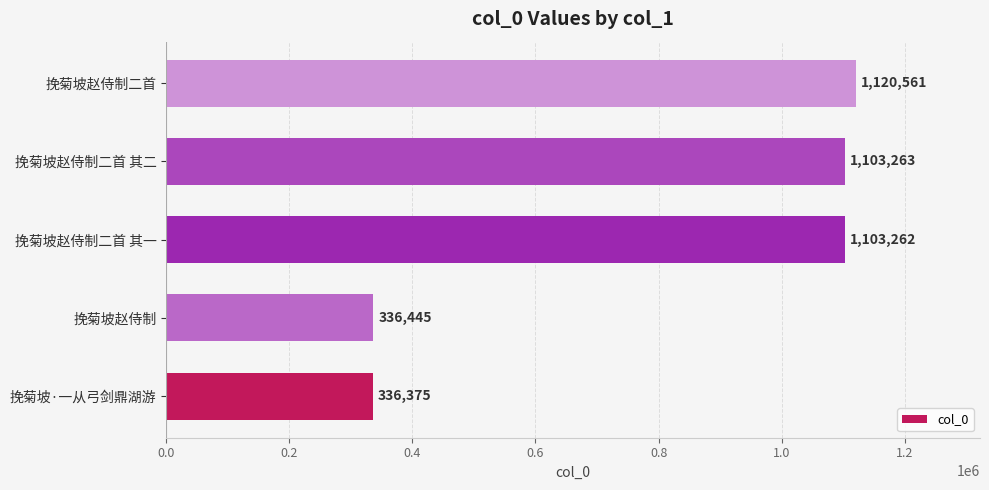

What is the change in value from 挽菊坡赵侍制 to 挽菊坡赵侍制二首?

+784116